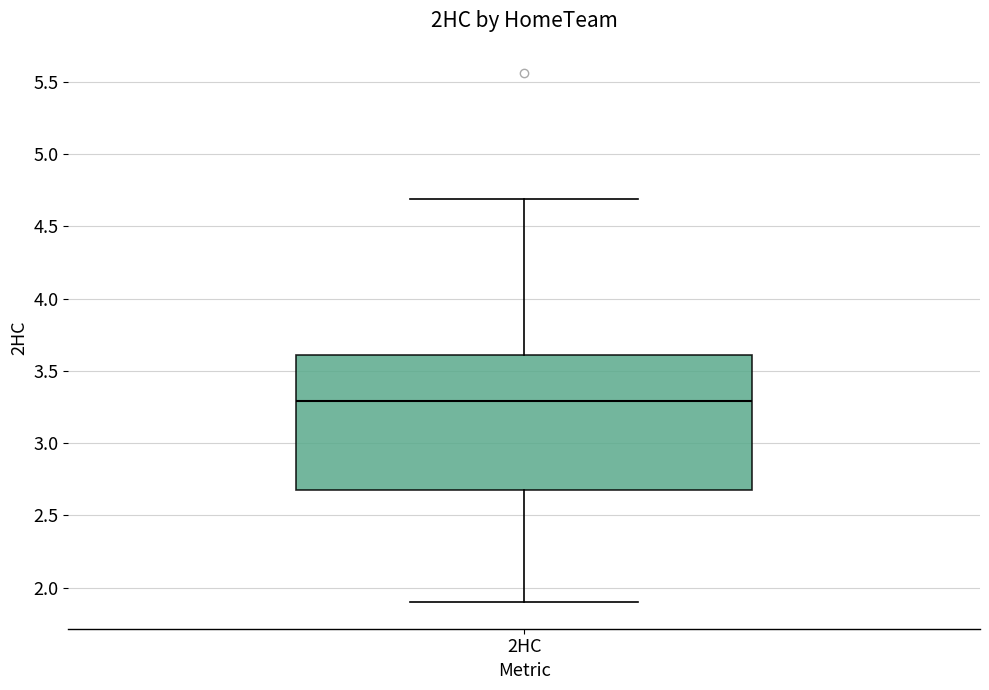

Where does the upper whisker of the box for 2HC end on the y-axis? The values are not printed on the chart, so give them approximately, as read against the axis.

4.7